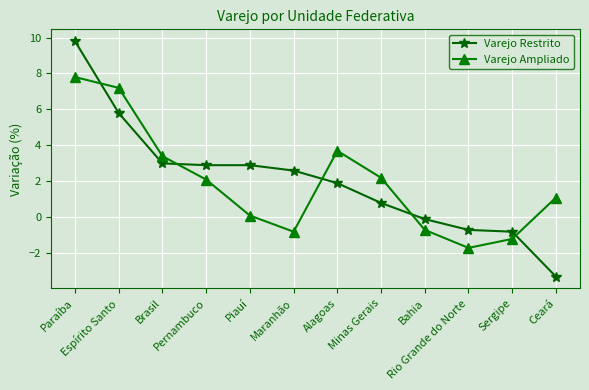

At which category does Varejo Ampliado reach its first local peak?

Alagoas